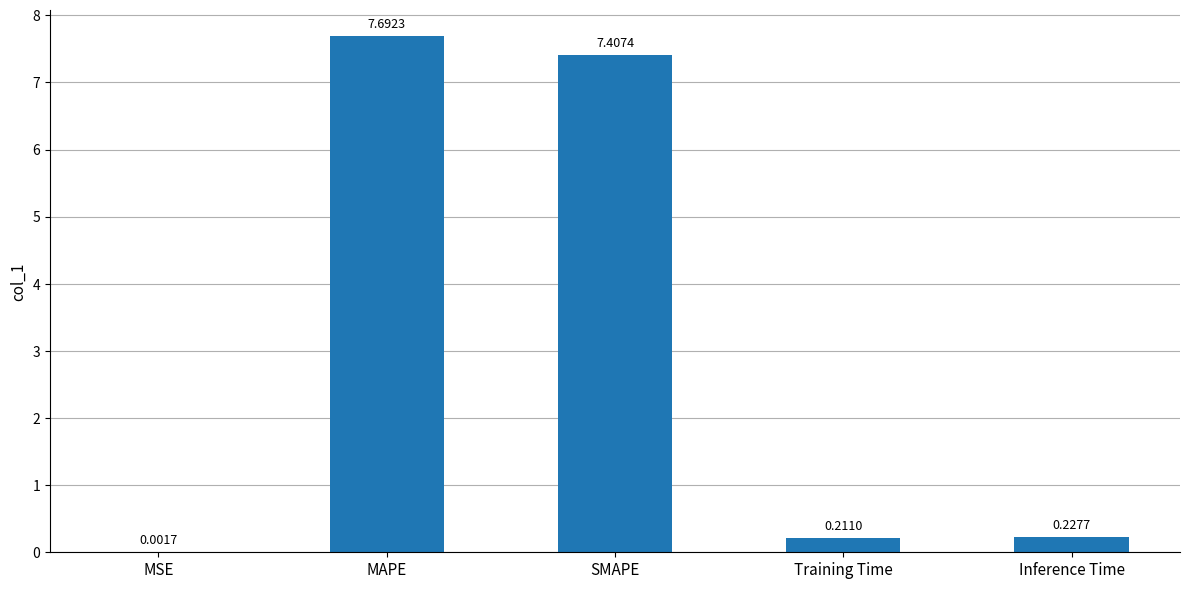

What is the sum of all values?

15.5